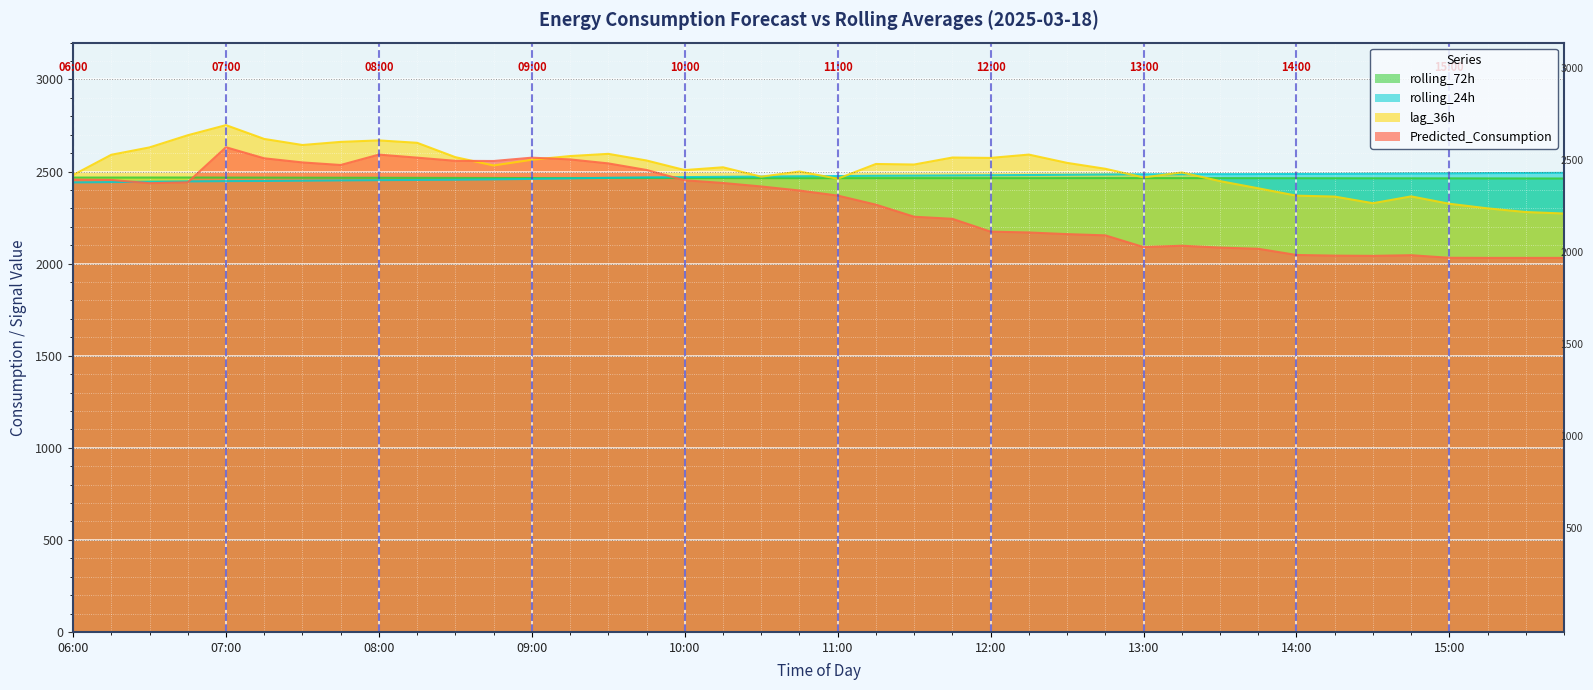

What is the sum of all rolling_72h values?

98585.9